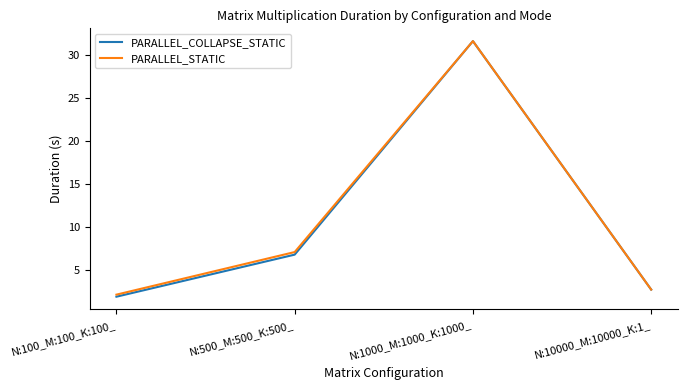

How many lines are shown in the chart?

2